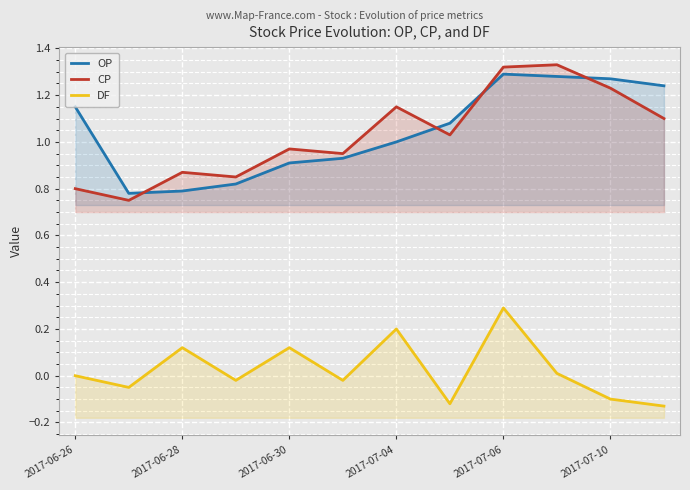

What are all the series names shown in the legend?

OP, CP, DF